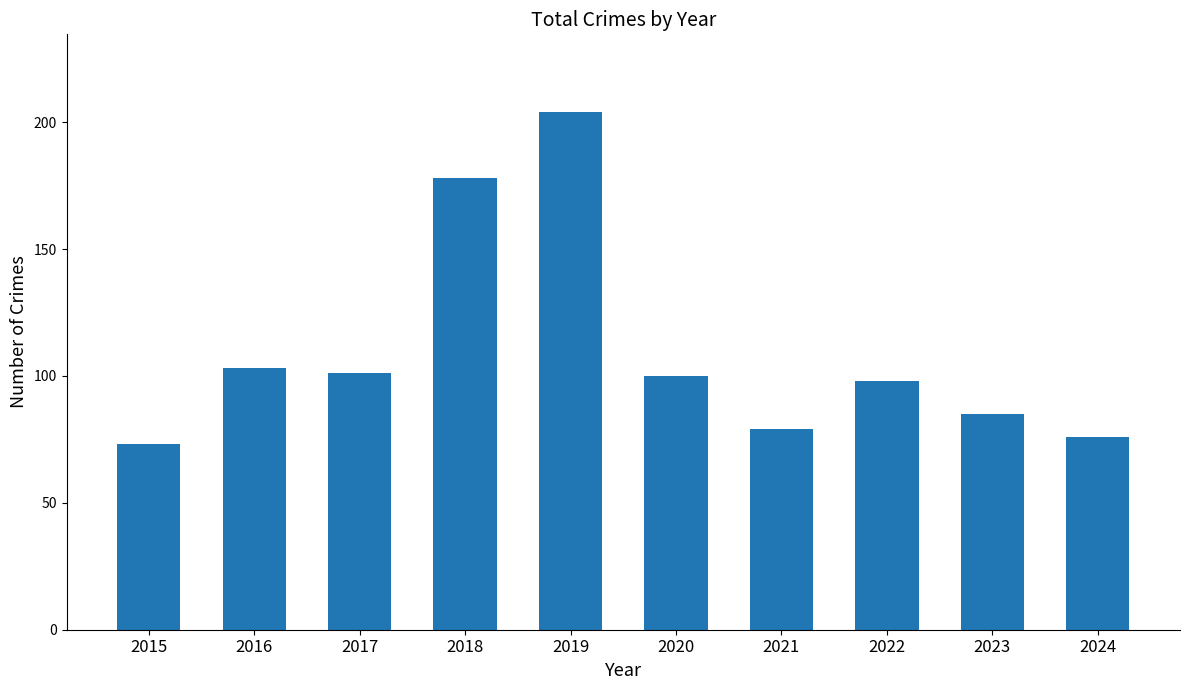

Approximately how many times larger is the value at 2024 compared to 2017?

0.8